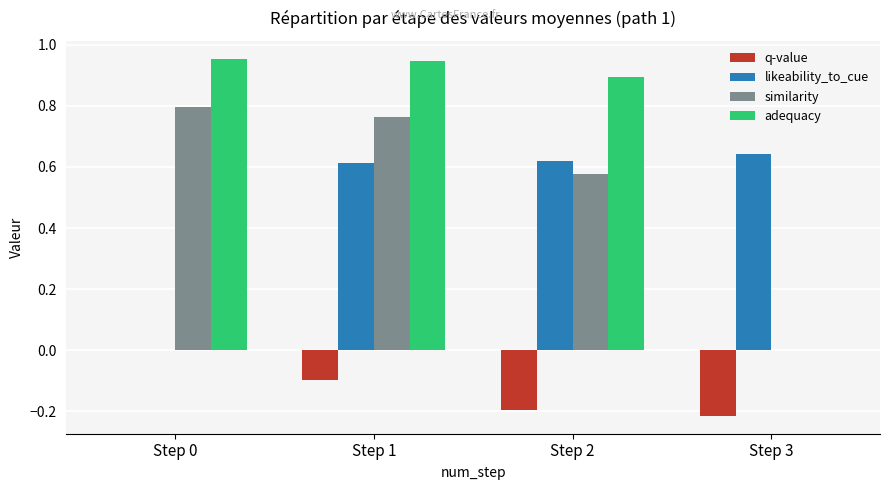

Is it true that likeability_to_cue equals -0.2 at Step 0?

False